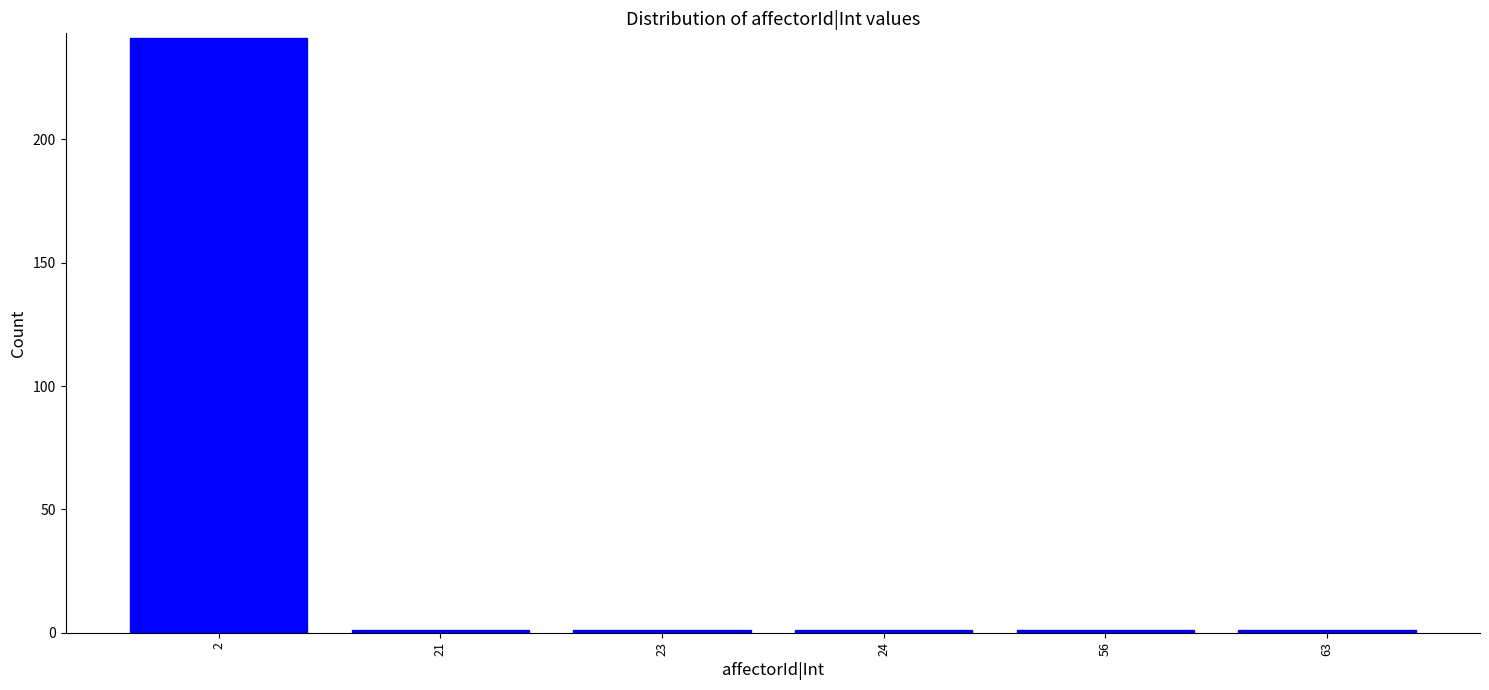

Reading right to left, list all the values displayed in this chart.

63=1	56=1	24=1	23=1	21=1	2=241